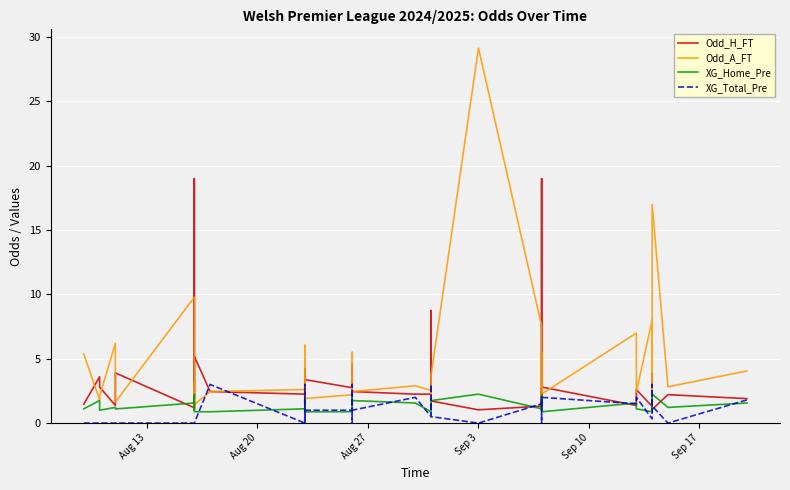

Is the value of Odd_H_FT at 16 greater than the value of XG_Home_Pre at 16?

Yes